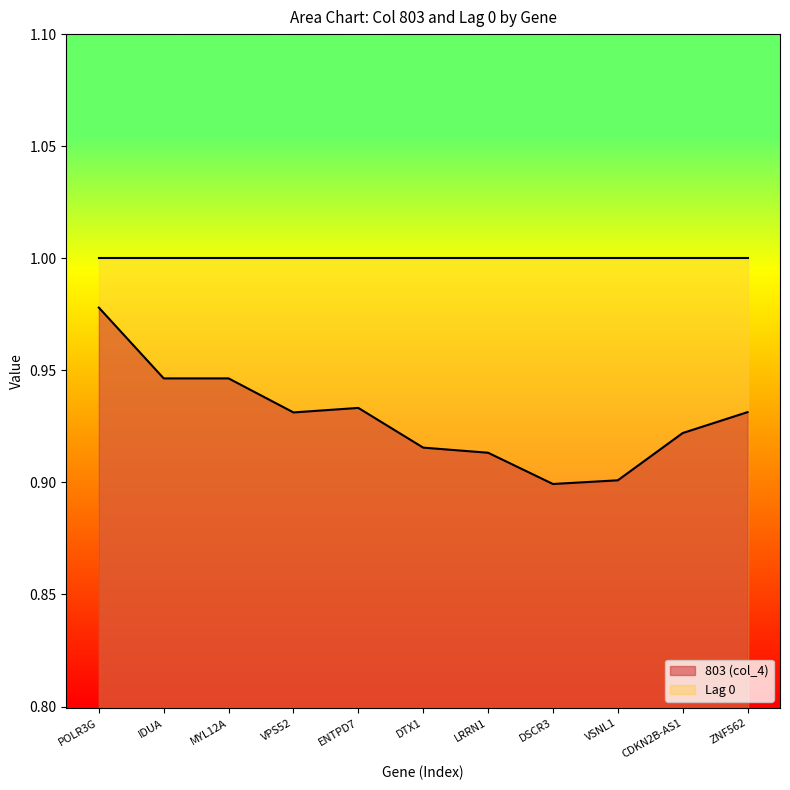

Reading left to right, transcribe all the data shown in this chart.

POLR3G=1.0	IDUA=0.9	MYL12A=0.9	VPS52=0.9	ENTPD7=0.9	DTX1=0.9	LRRN1=0.9	DSCR3=0.9	VSNL1=0.9	CDKN2B-AS1=0.9	ZNF562=0.9